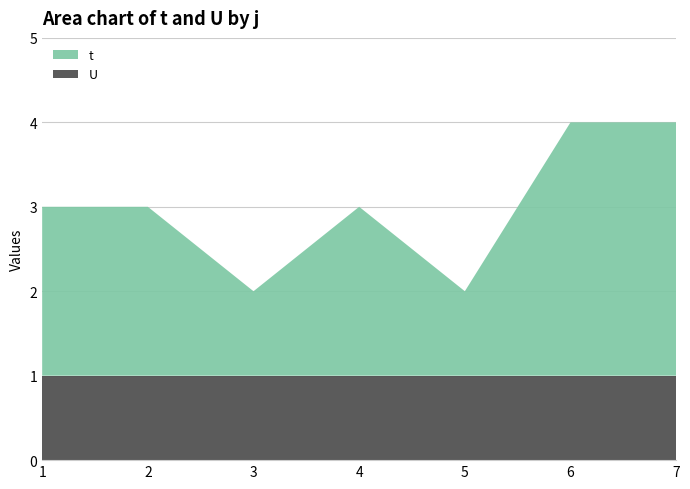

Reading left to right, what are all the values shown in this chart?

t: 1=2	2=2	3=1	4=2	5=1	6=3	7=3
U: 1=1	2=1	3=1	4=1	5=1	6=1	7=1